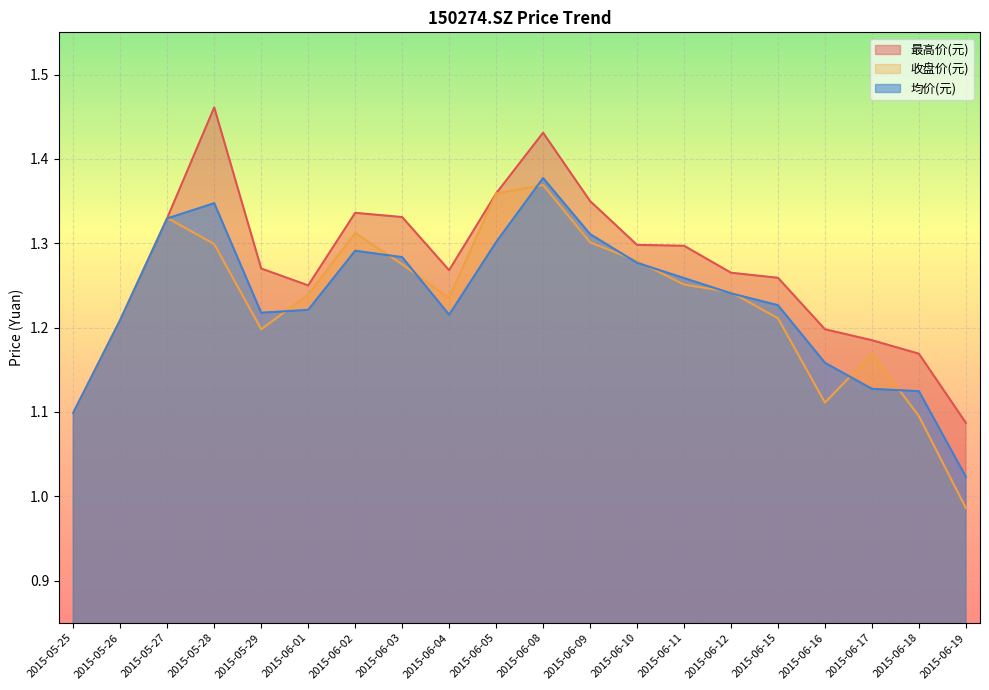

At which label is 收盘价(元) closest to 1?

2015-06-19